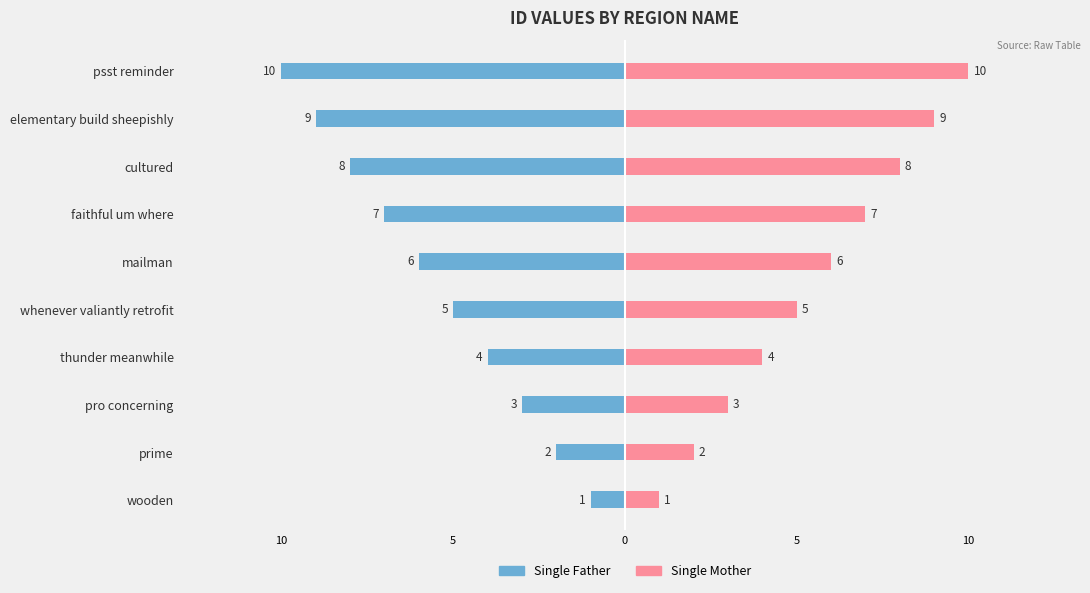

How many distinct data groups are displayed?

2